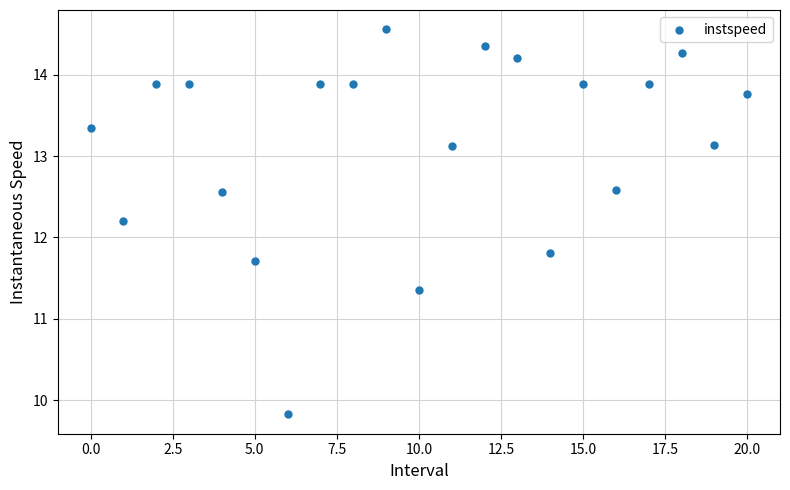

What is the range of Y values (max minus min)?

4.7